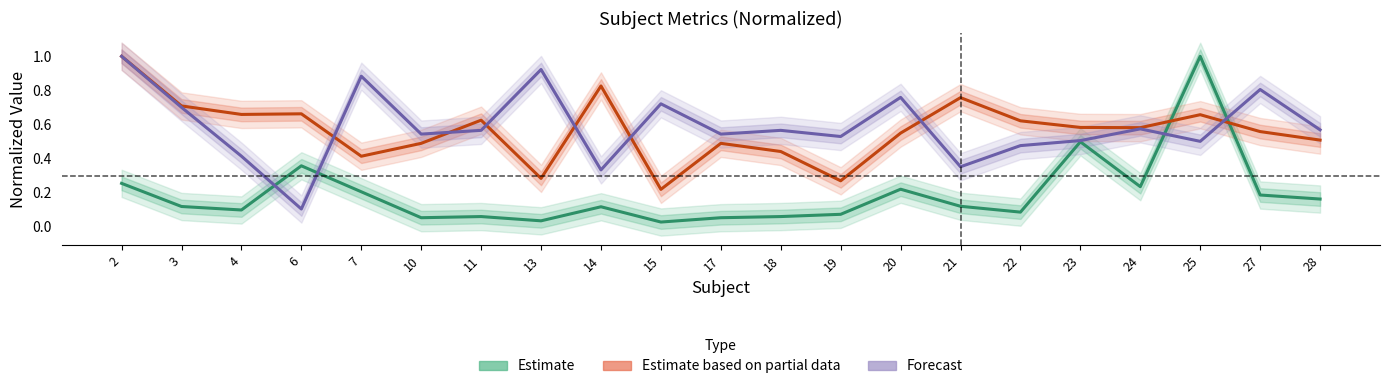

How many distinct data groups are displayed?

3